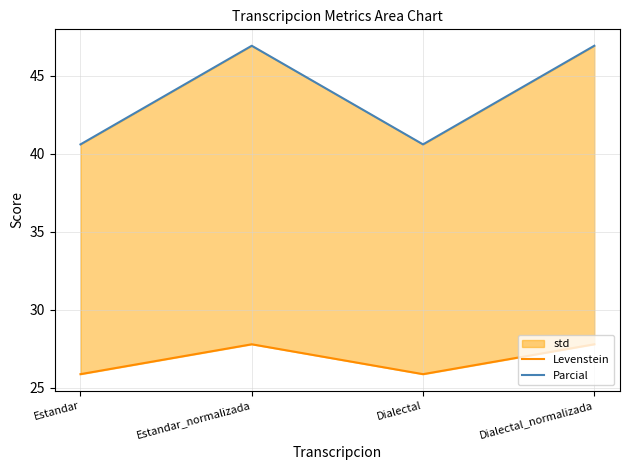

In Parcial, how many points are higher than both neighbors (excluding endpoints)?

1